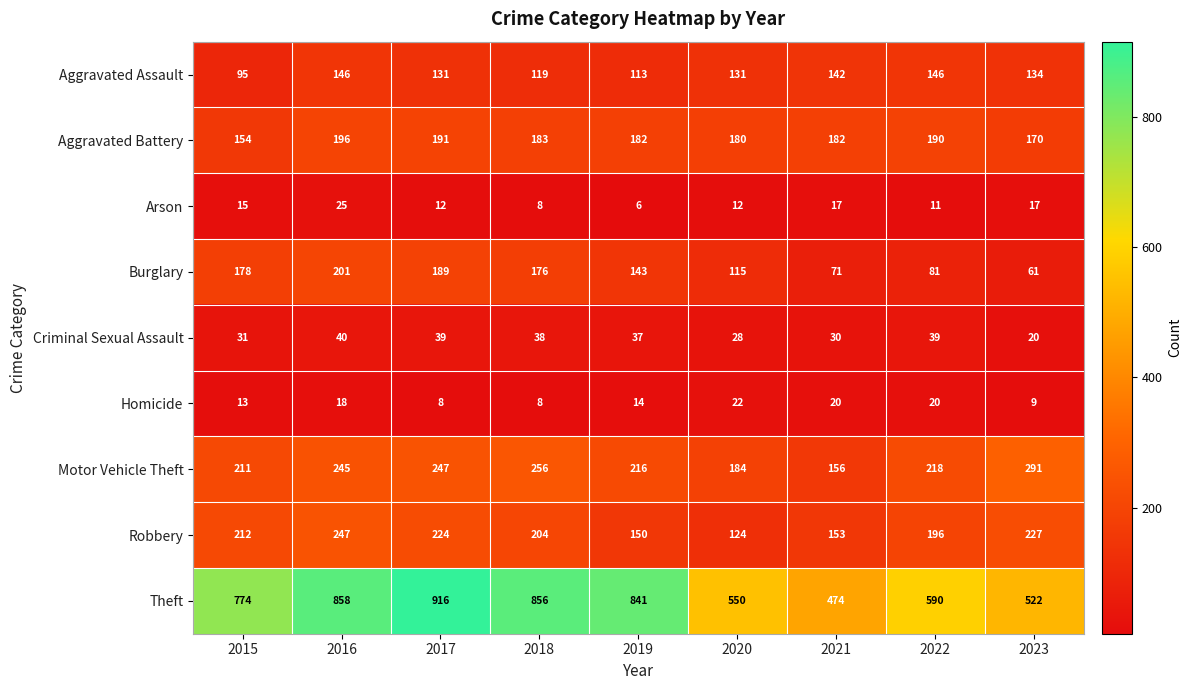

Where is Motor Vehicle Theft nearest to the value 223?

2022